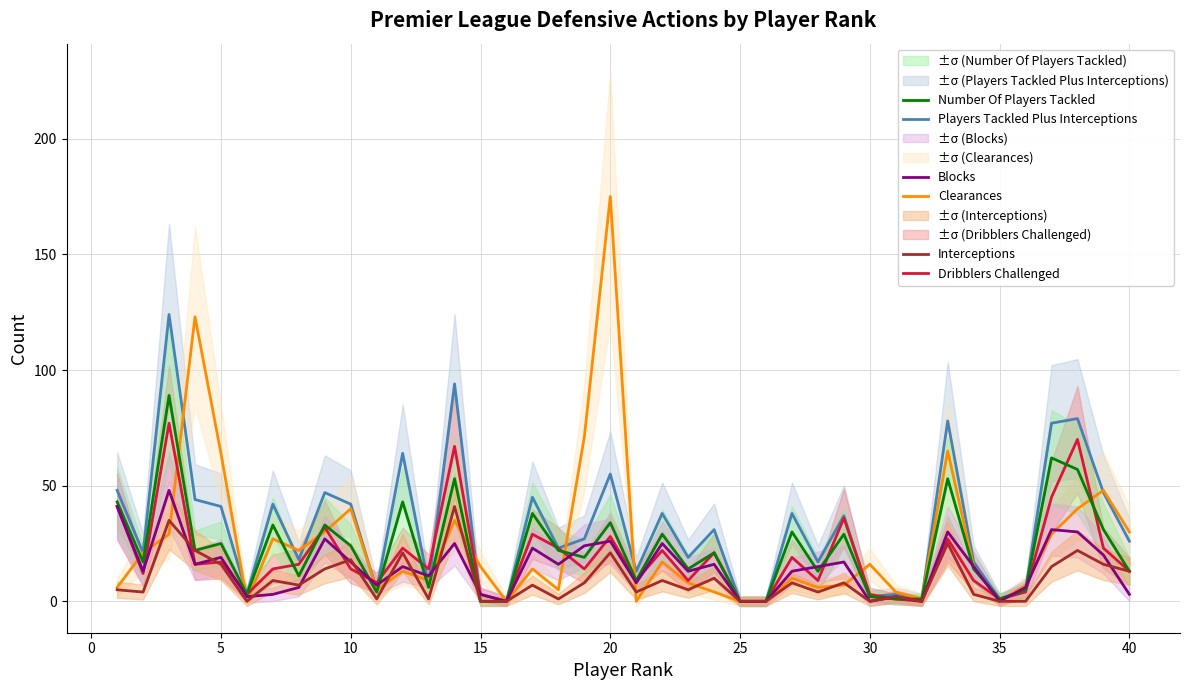

Rank the series by their maximum value, from highest to lowest.

Clearances, Players Tackled Plus Interceptions, Number Of Players Tackled, Dribblers Challenged, Blocks, Interceptions